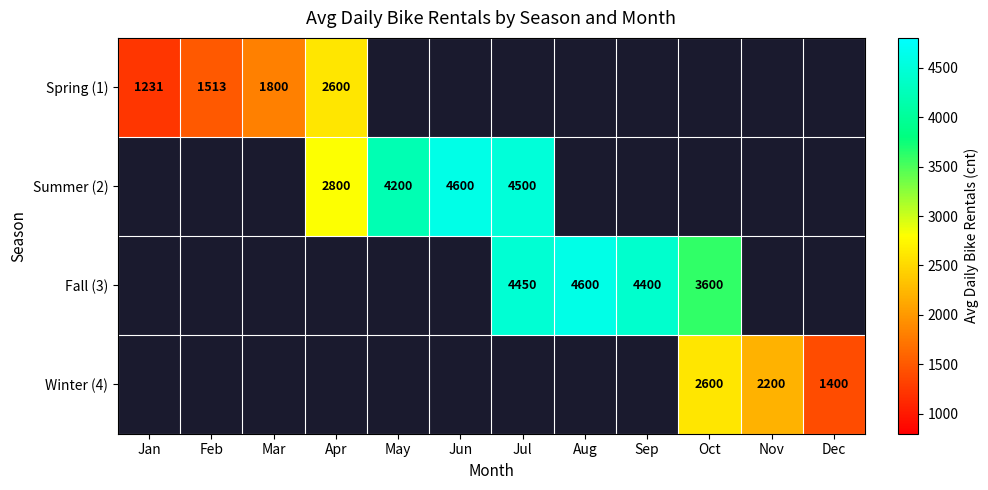

Which label corresponds to the largest value in the chart?

Jun